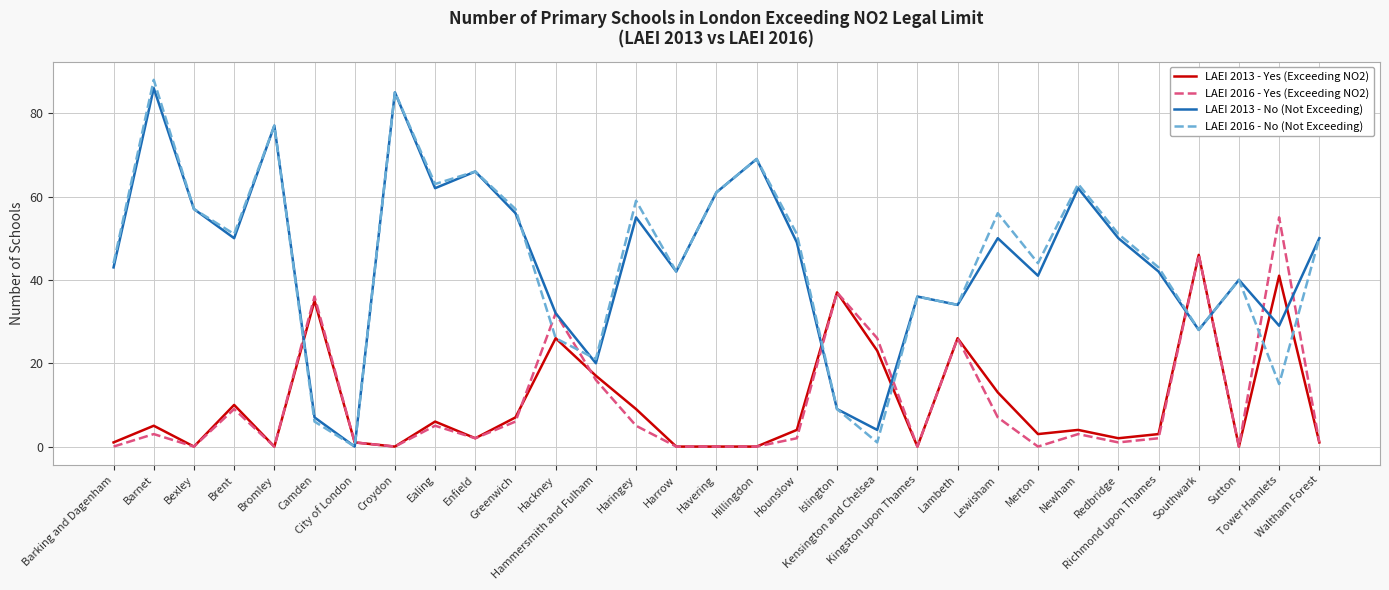

What is the highest value of the LAEI 2013 - Yes (Exceeding NO2) series?

46